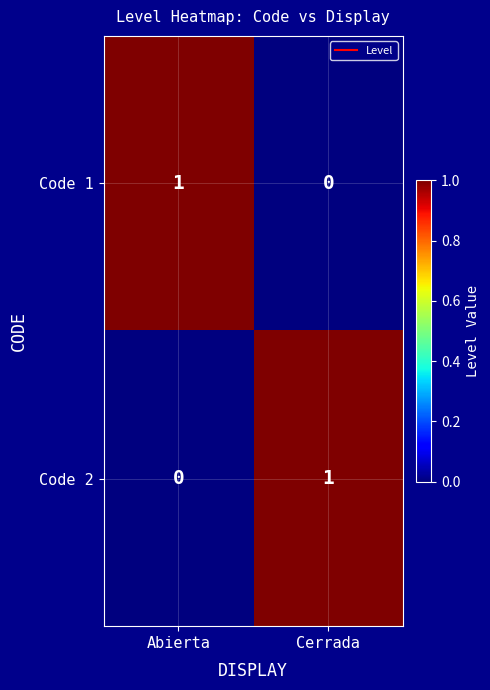

The Code 2 series shows 1 at Abierta. True or false?

False